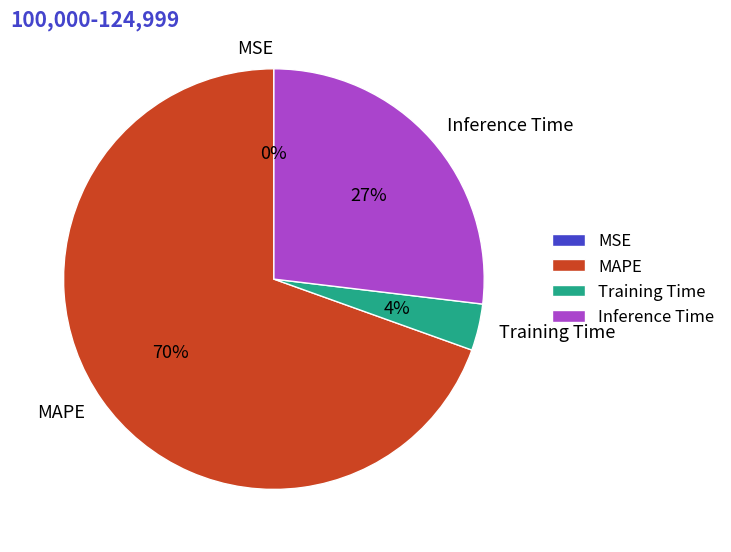

To the nearest percent, what portion does Training Time represent?

4%